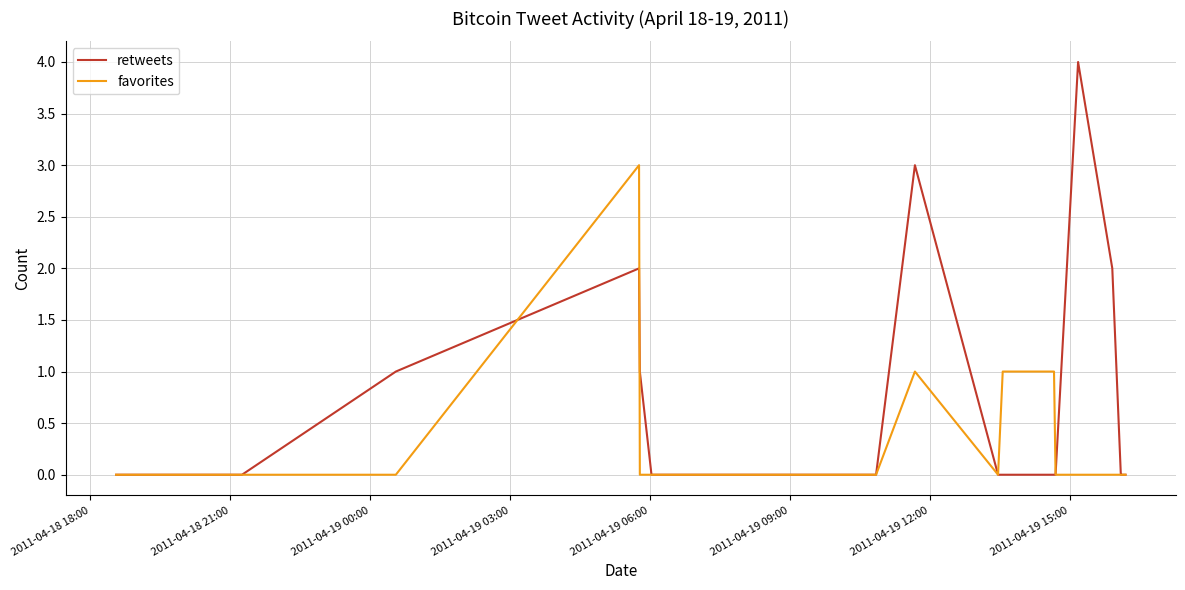

What is the greatest value displayed?

4